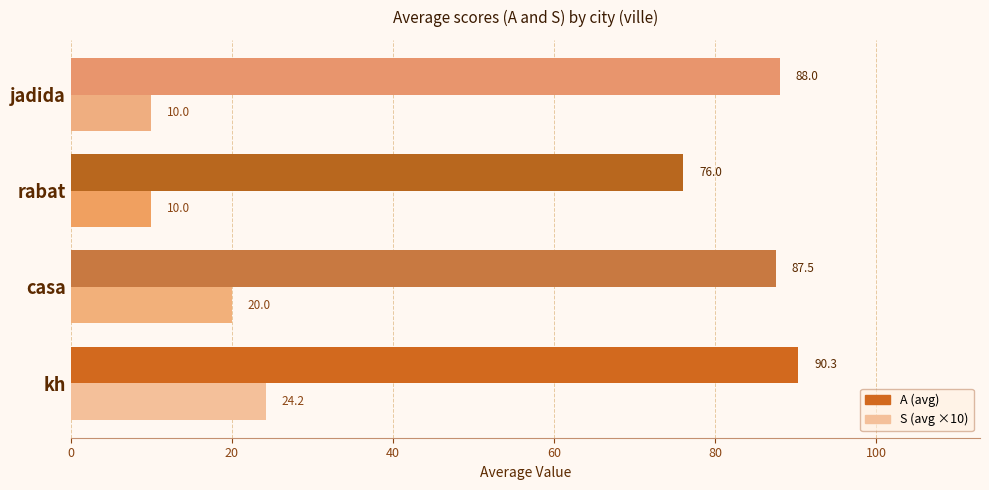

List the series in order of their peak value, lowest first.

S (avg ×10), A (avg)